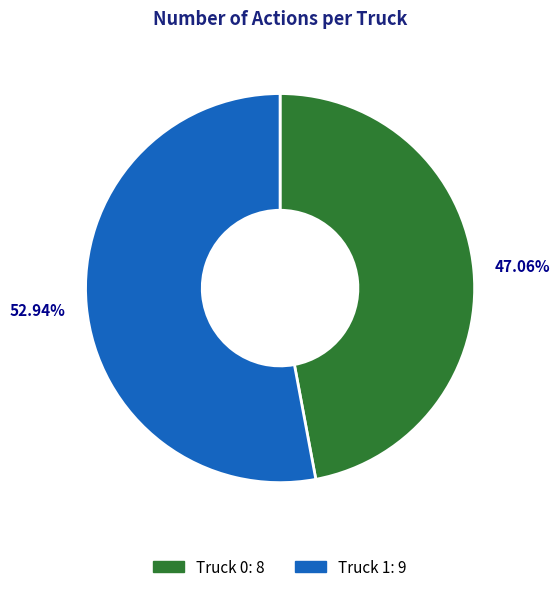

Is it true that Truck 1 is 53% of the pie?

True